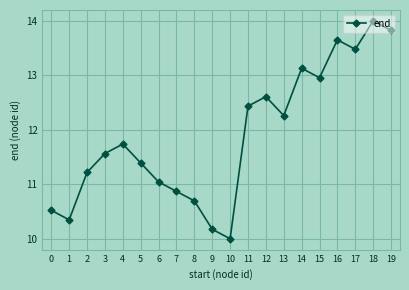

The value at 12 is 17.5. True or false?

False